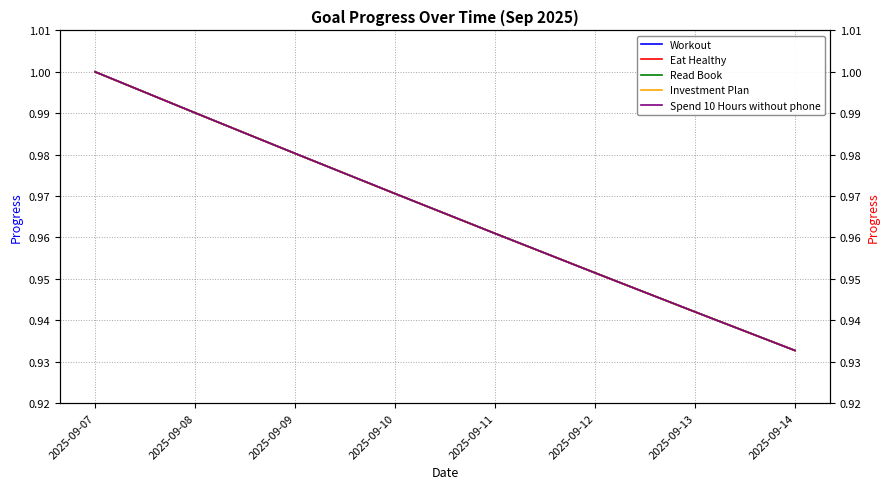

Which series has the largest range (max minus min)?

Workout